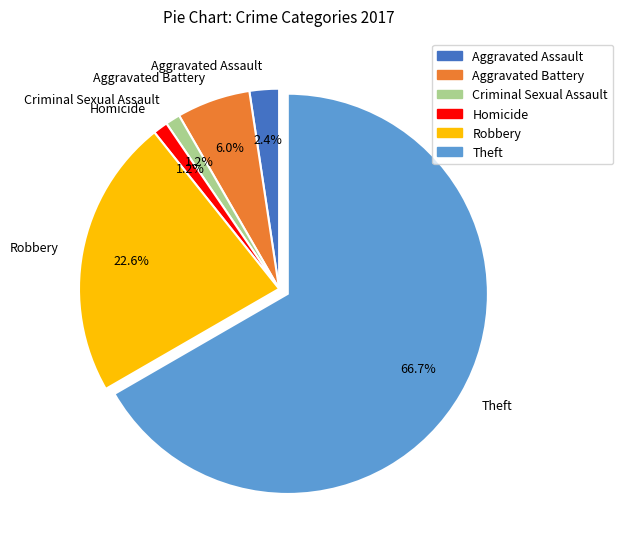

Which slice represents more than half of the pie?

Theft